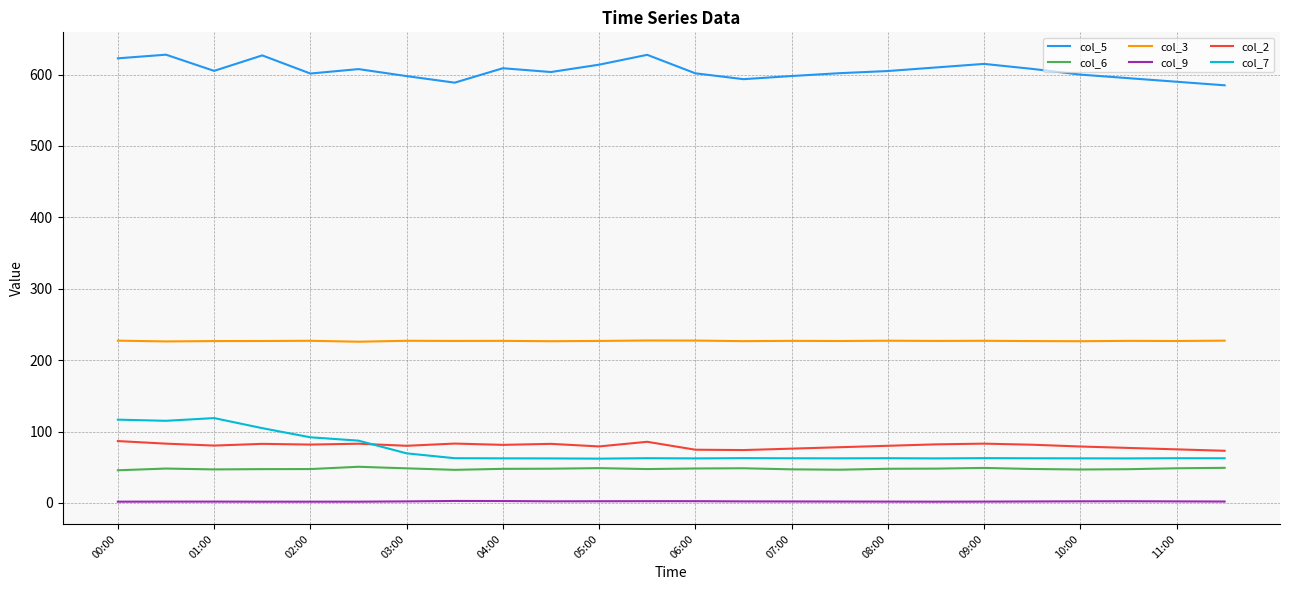

List the series in order of their peak value, highest first.

col_5, col_3, col_7, col_2, col_6, col_9